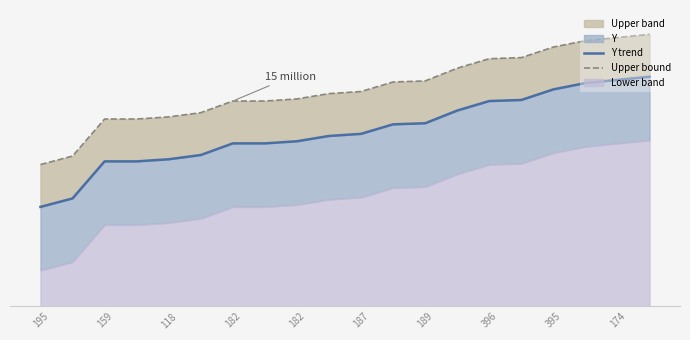

What is the average value of the Y trend series?

165